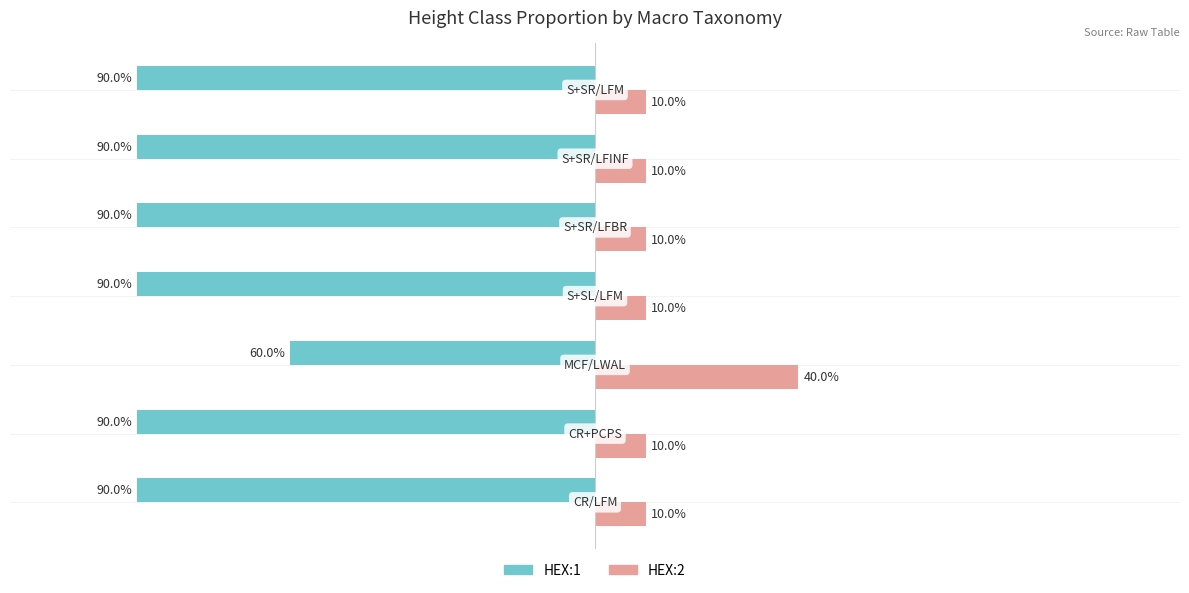

Reading left to right, list all the values displayed in this chart.

HEX:1: -0.9	-0.9	-0.6	-0.9	-0.9	-0.9	-0.9
HEX:2: 0.1	0.1	0.4	0.1	0.1	0.1	0.1